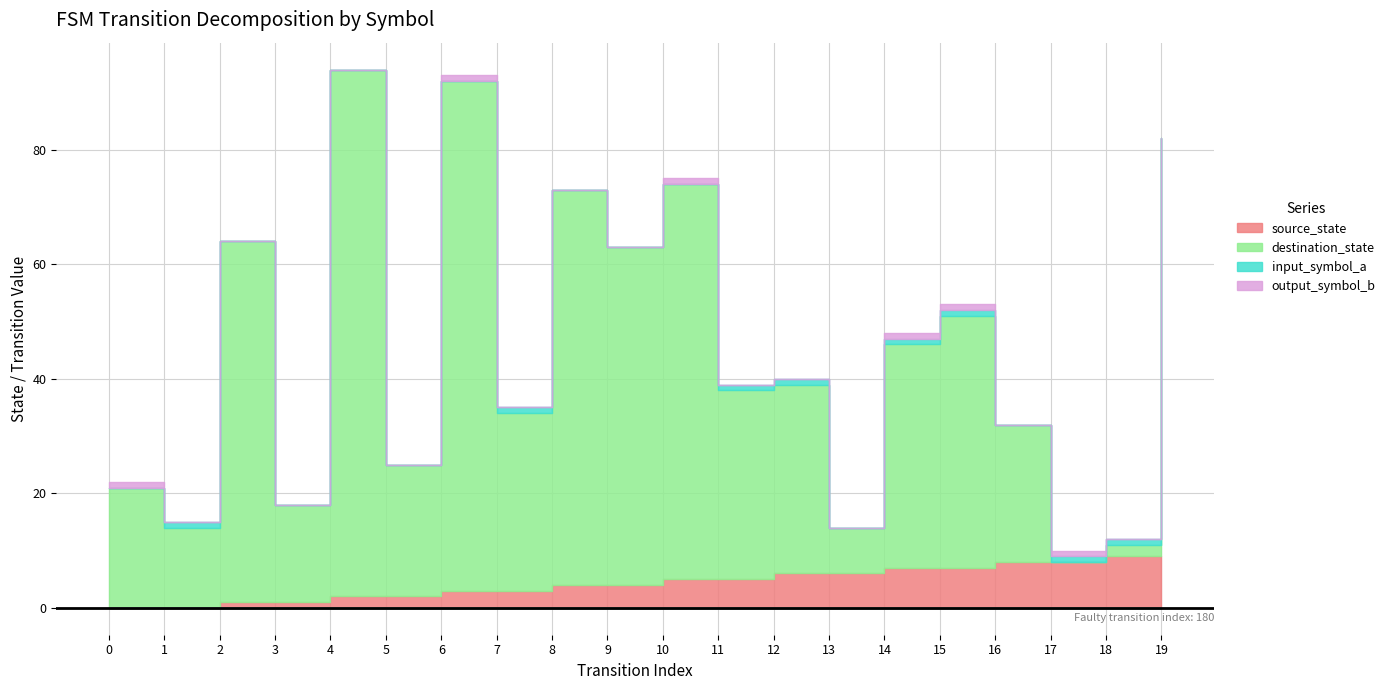

List the series in order of their peak value, highest first.

destination_state, source_state, input_symbol_a, output_symbol_b